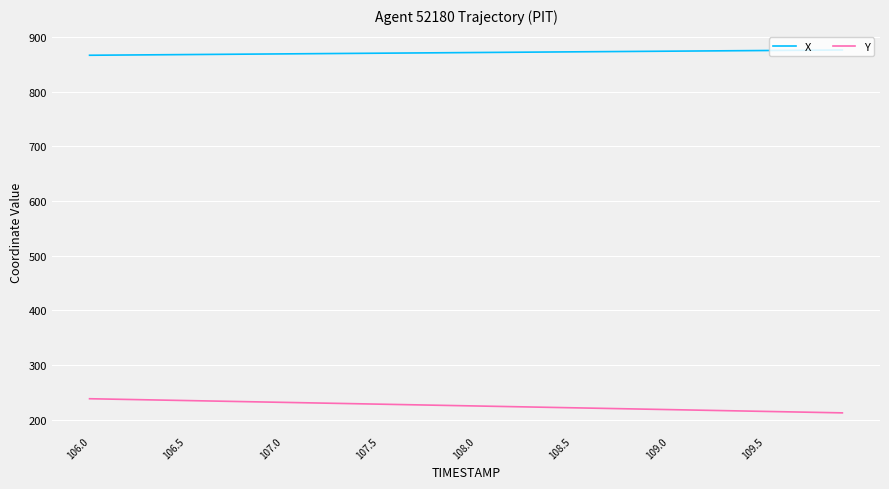

True or false: Y and X cross at least once.

False